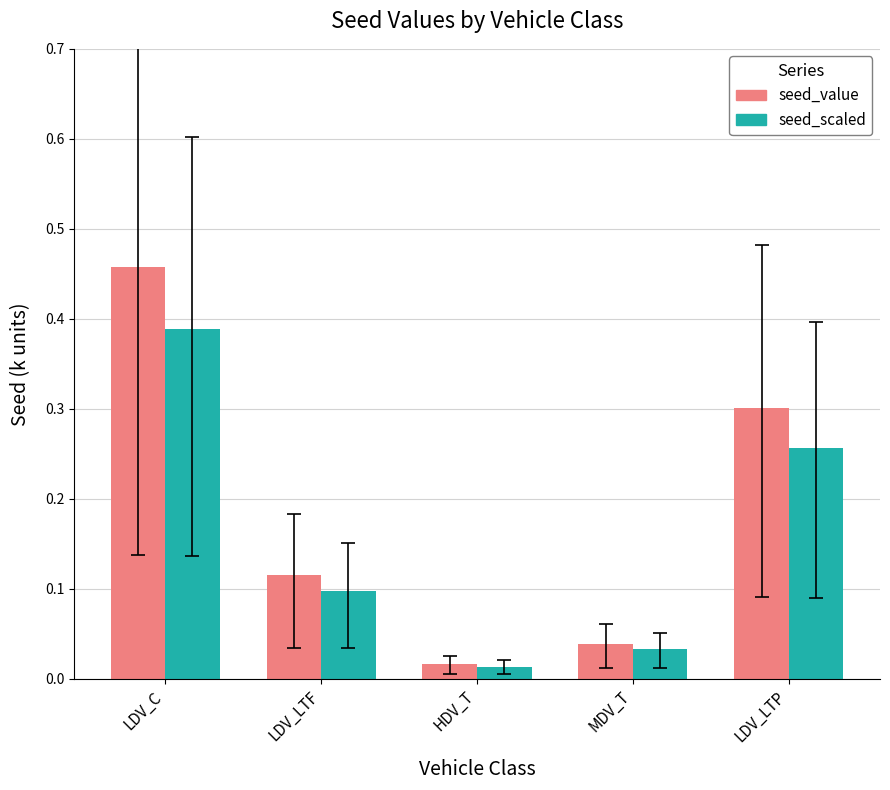

Where is seed_value nearest to the value 0?

HDV_T